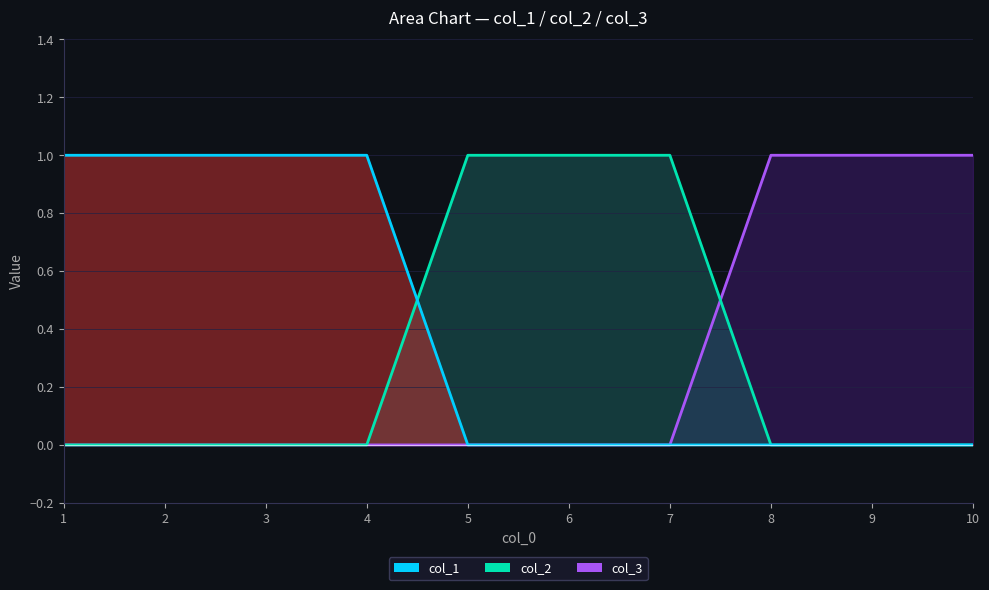

Reading left to right, list all the values displayed in this chart.

col_3: 1=0	2=0	3=0	4=0	5=0	6=0	7=0	8=1	9=1	10=1
col_2: 1=0	2=0	3=0	4=0	5=1	6=1	7=1	8=0	9=0	10=0
col_1: 1=1	2=1	3=1	4=1	5=0	6=0	7=0	8=0	9=0	10=0